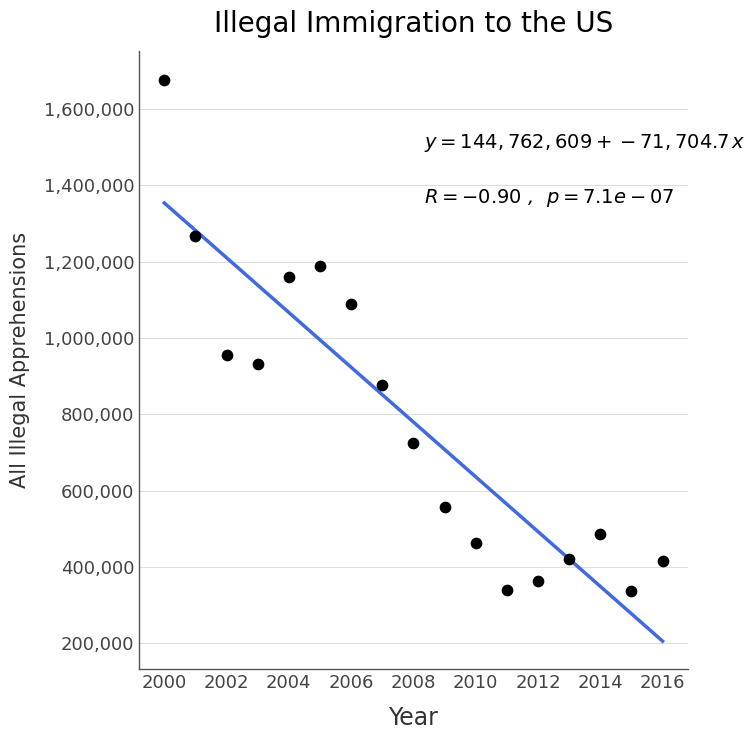

What is the range of Y values (max minus min)?

1339321